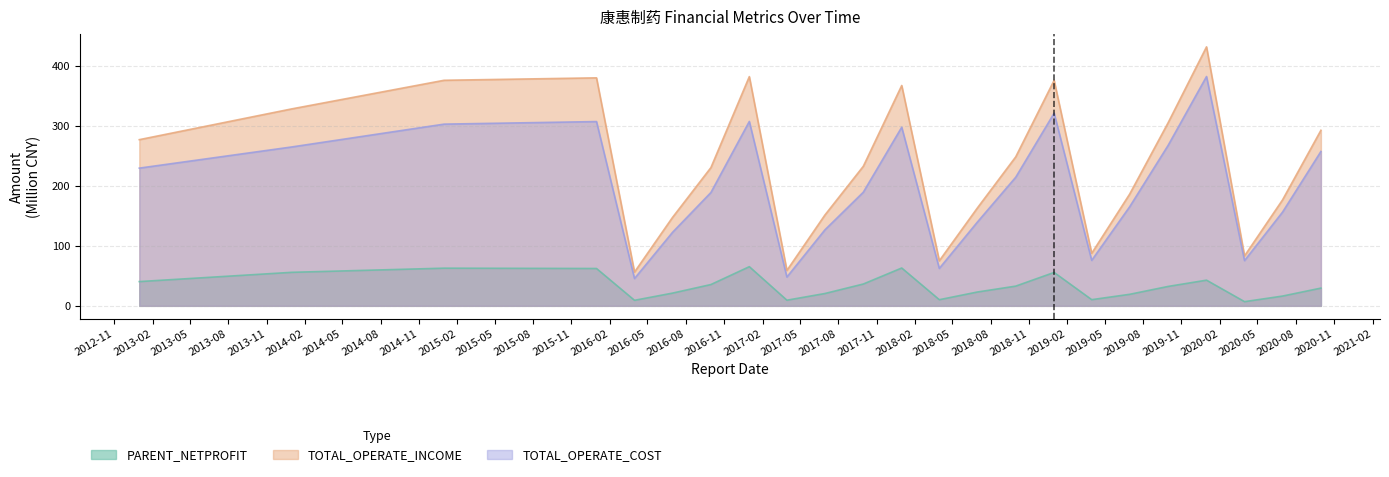

Reading left to right, list all the values displayed in this chart.

PARENT_NETPROFIT: 40.4	55.8	62.7	62.2	9.2	21.2	35.5	65.2	9.4	20.5	36.3	63.0	10.2	23.0	32.8	55.6	10.3	19.2	32.3	42.8	7.0	16.3	29.6
TOTAL_OPERATE_INCOME: 276.8	328.1	375.7	379.8	56.3	147.2	230.3	381.8	59.0	151.3	232.5	367.1	75.0	162.9	248.2	375.6	87.5	186.3	305.0	431.4	83.2	176.4	292.5
TOTAL_OPERATE_COST: 229.4	264.7	302.7	307.0	45.5	122.4	188.8	307.2	48.0	126.6	189.3	297.5	62.3	139.4	214.2	321.0	75.8	165.1	267.3	382.0	75.4	156.1	257.2